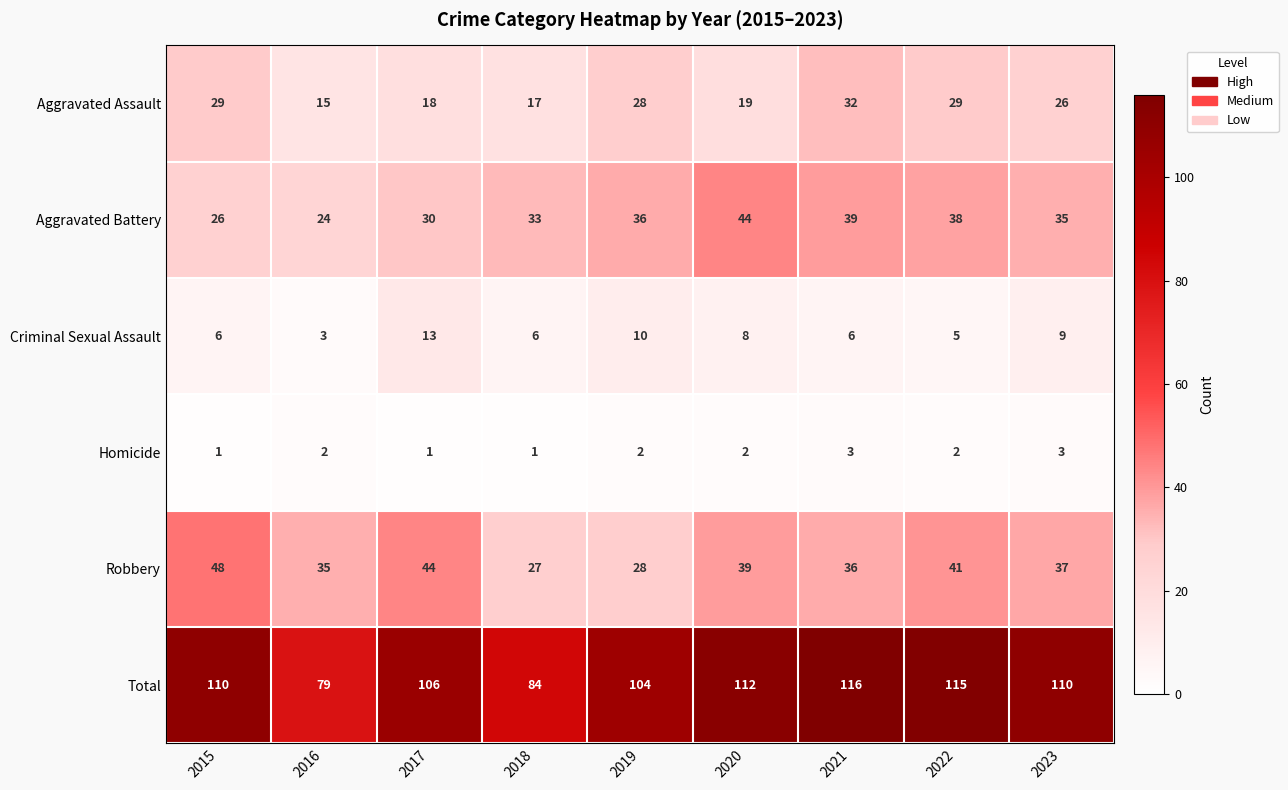

What is the approximate value of Total at 2020, to the nearest 10?

110